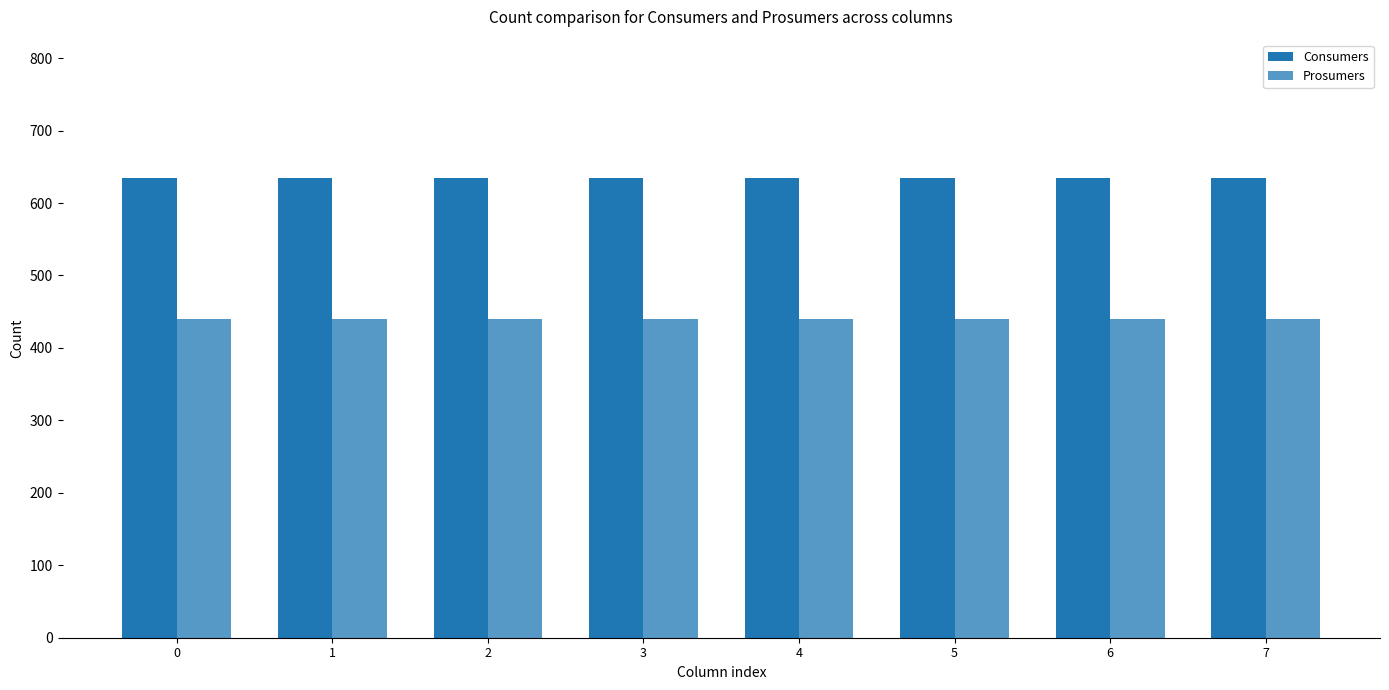

How many categories are shown in the chart?

8